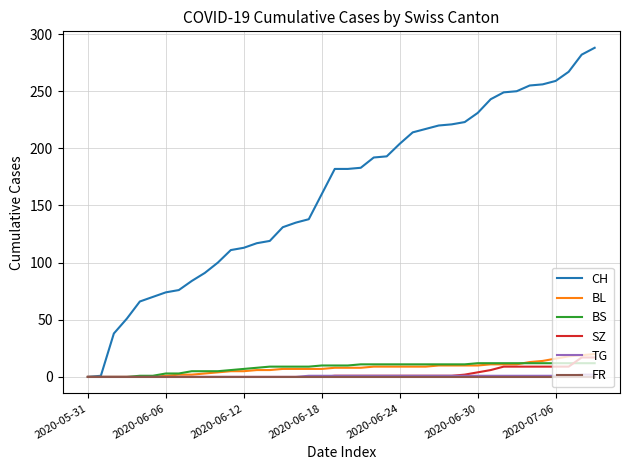

How many distinct data groups are displayed?

6